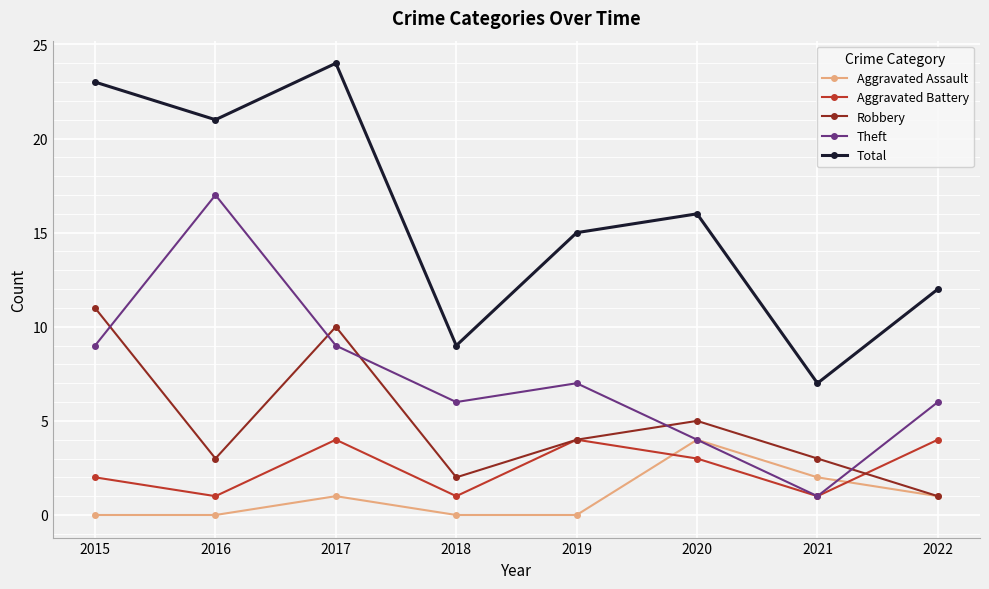

What is the average value of the Robbery series?

5